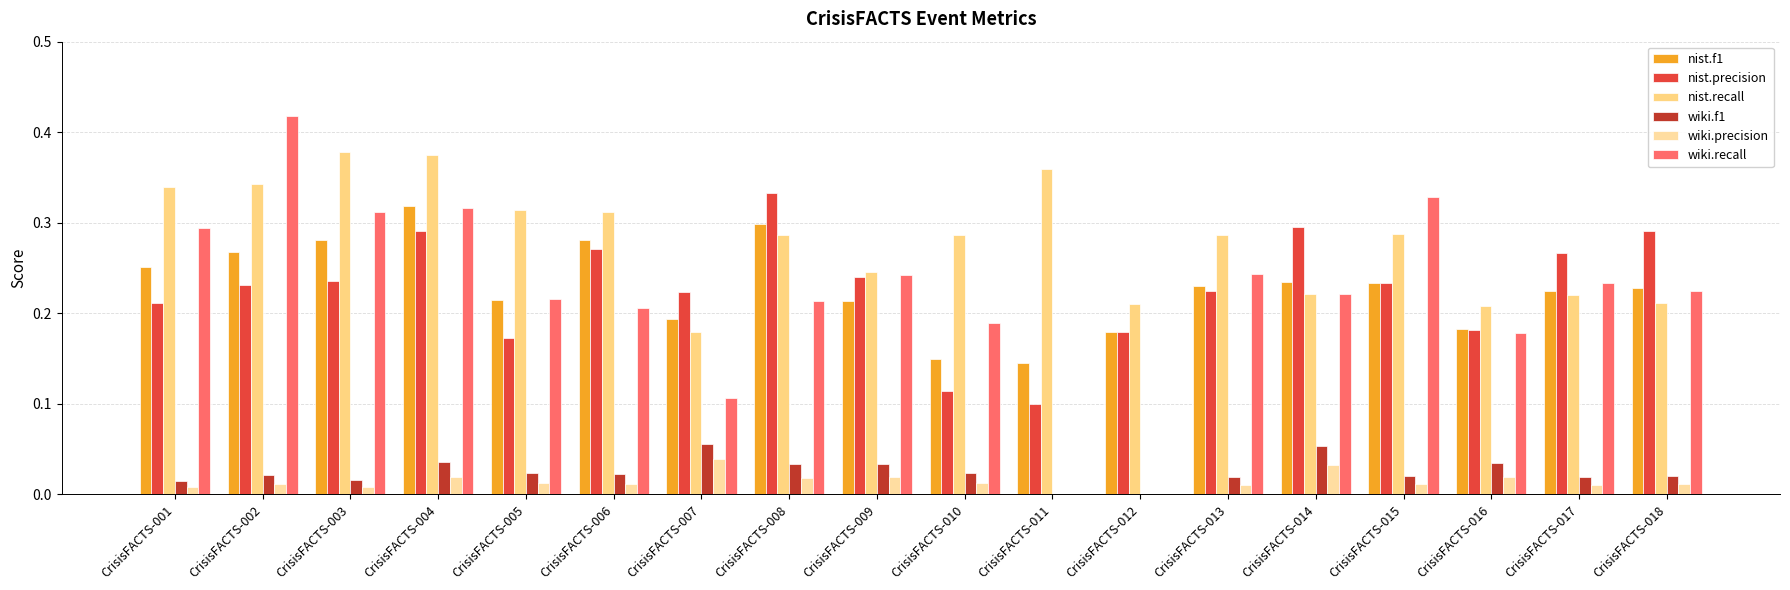

At which label is nist.f1 closest to 0?

CrisisFACTS-011